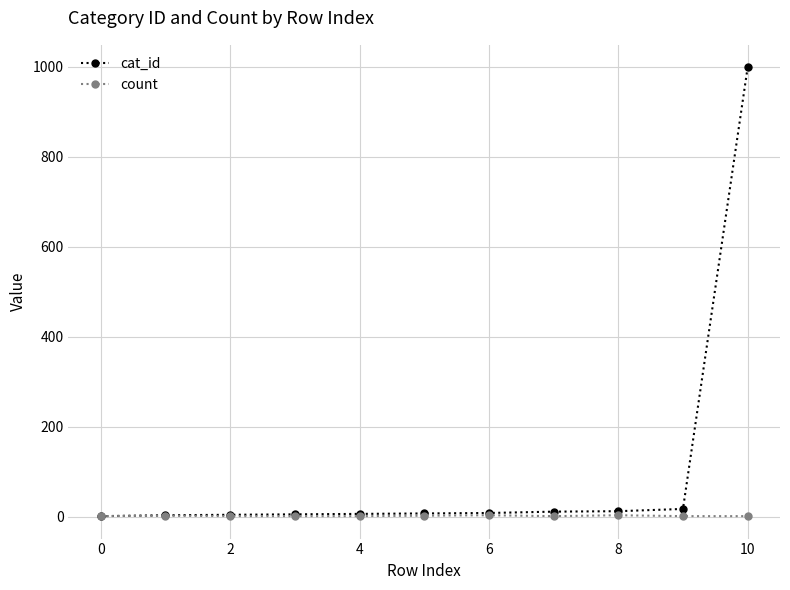

List the series in order of their peak value, lowest first.

count, cat_id